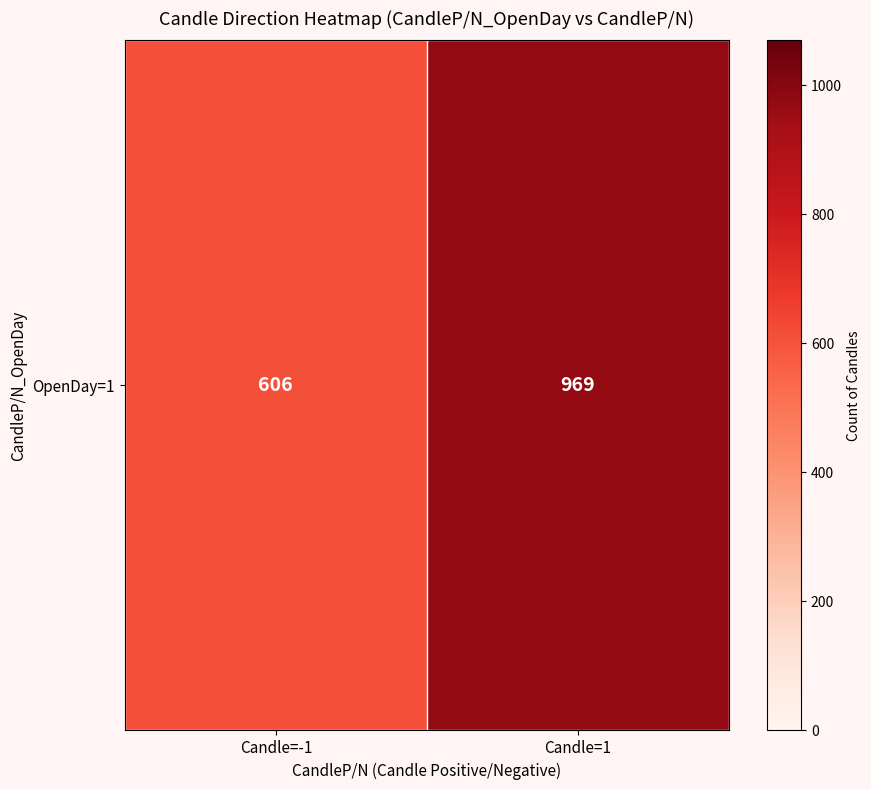

Is it true that the value at Candle=-1 is 606?

True